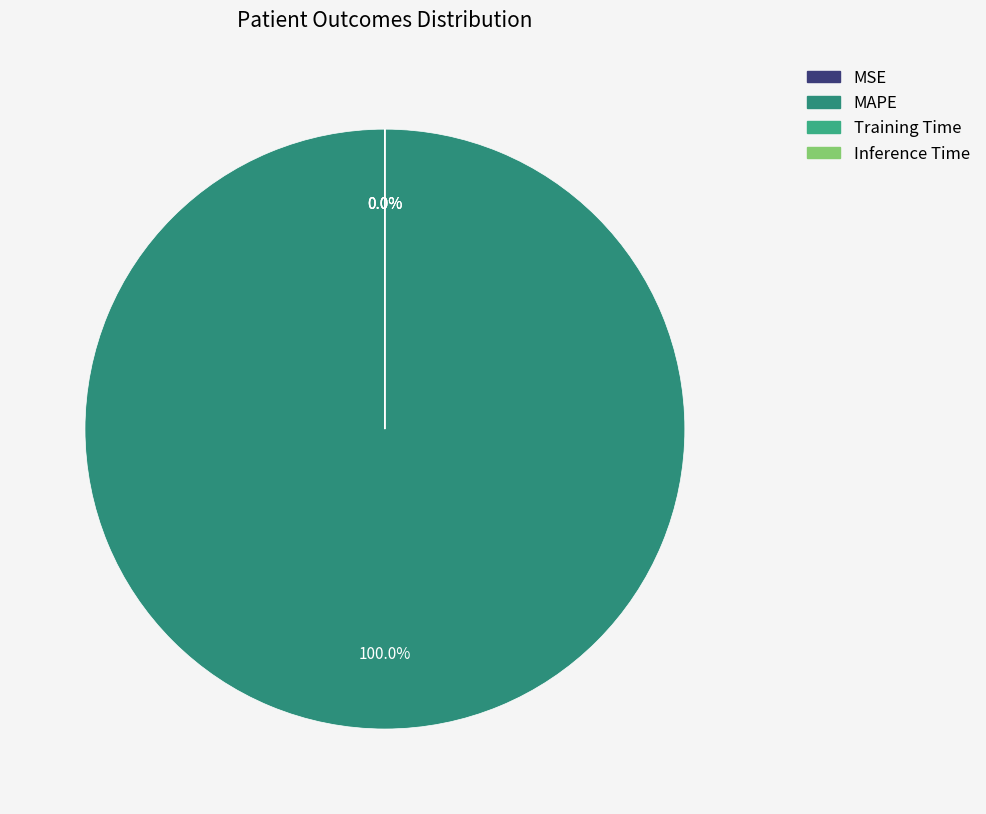

Rank the categories by value from highest to lowest.

MAPE, MSE, Training Time, Inference Time